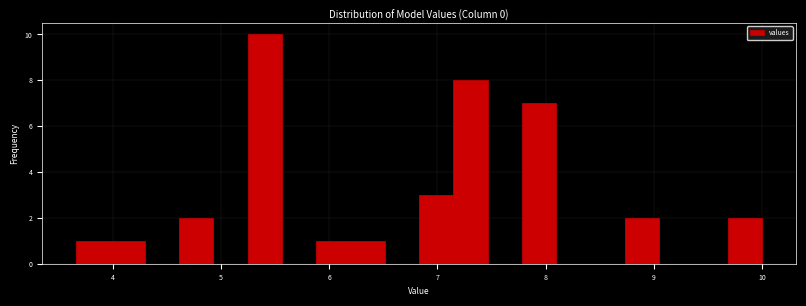

Around what value on the x-axis is the tallest bar? Give the approximate position of its centre, as read against the axis.

5.4